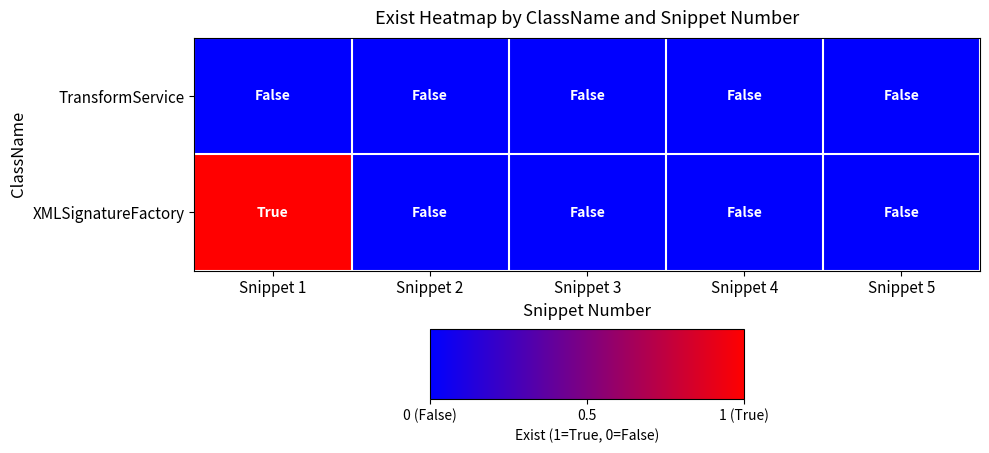

Reading right to left, list all the values displayed in this chart.

row_0: Snippet 5=0	Snippet 4=0	Snippet 3=0	Snippet 2=0	Snippet 1=0
row_1: Snippet 5=0	Snippet 4=0	Snippet 3=0	Snippet 2=0	Snippet 1=1